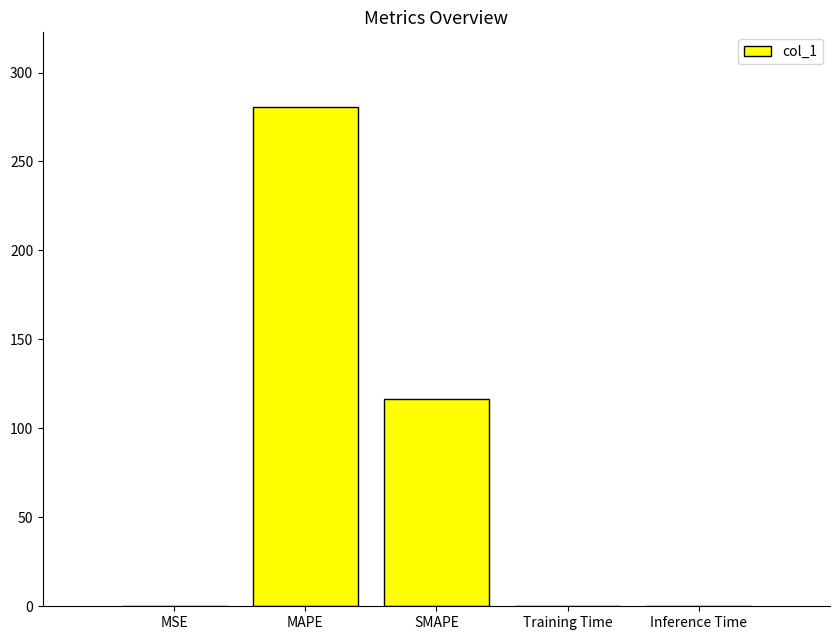

Read the value at SMAPE.

116.8